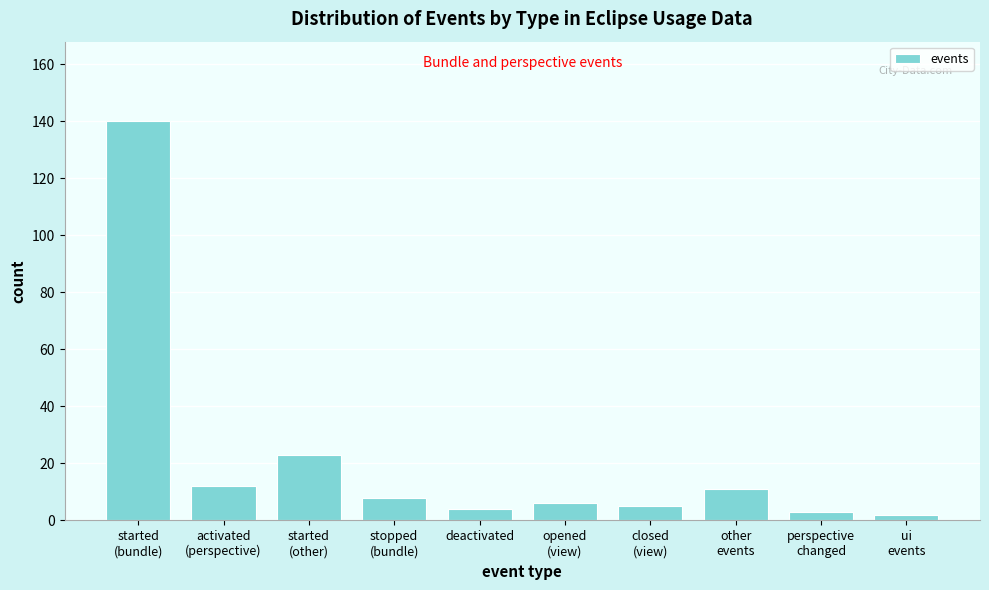

Reading right to left, what are all the values shown in this chart?

2	3	11	5	6	4	8	23	12	140